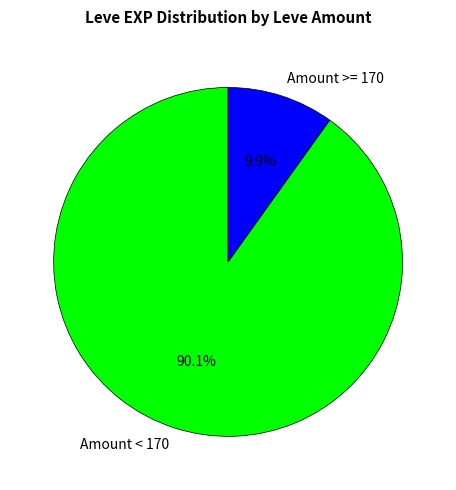

What percentage do Amount < 170 and Amount >= 170 together represent?

100.0%